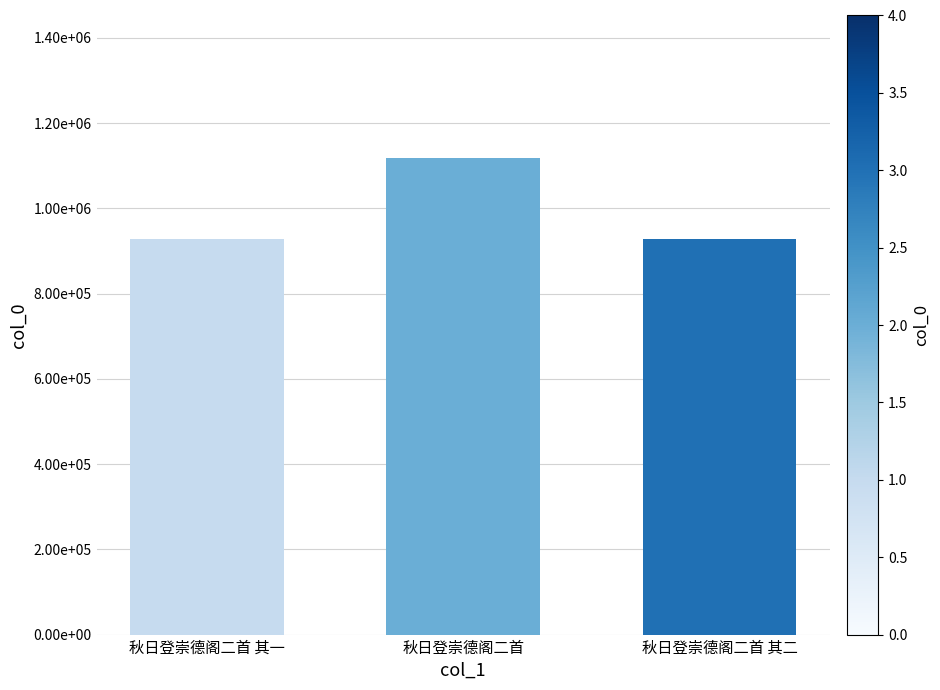

What is the sum of all values?

2971675